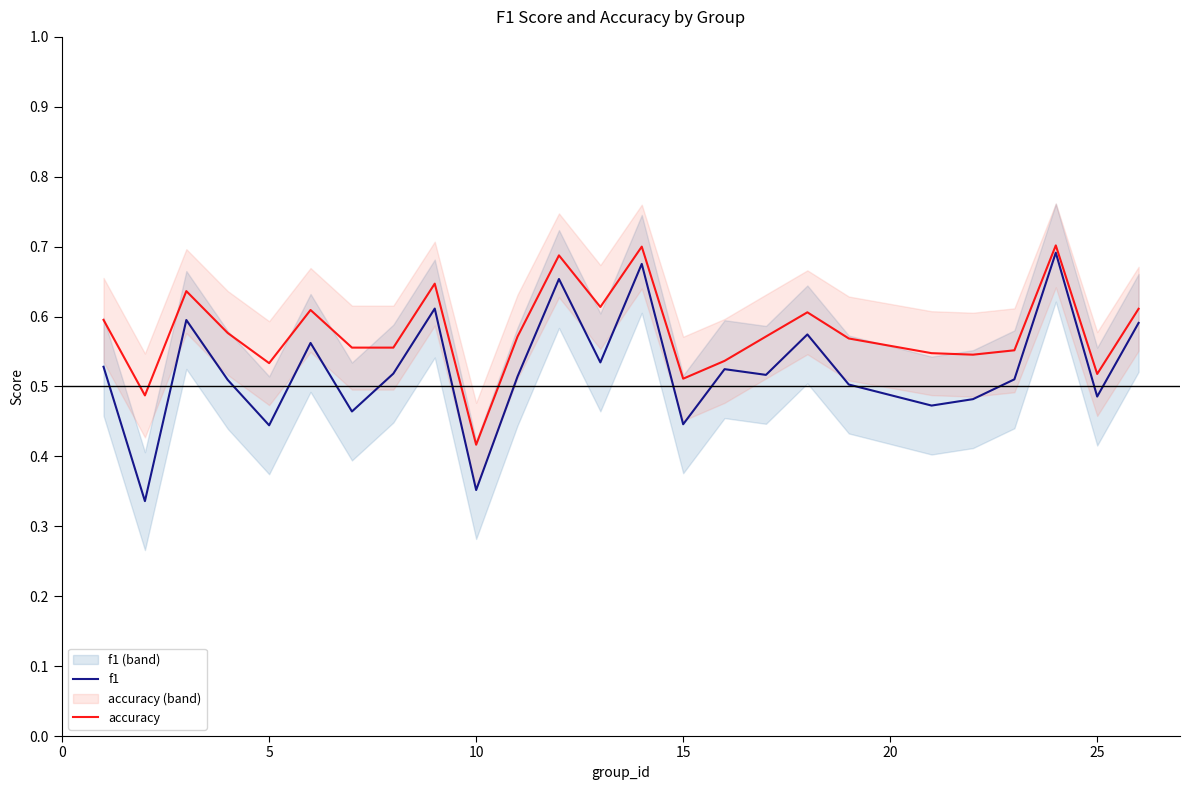

True or false: f1 has more than 2 interior local peaks.

True